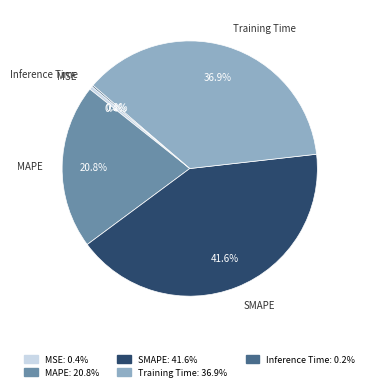

Does any single category account for the majority?

No